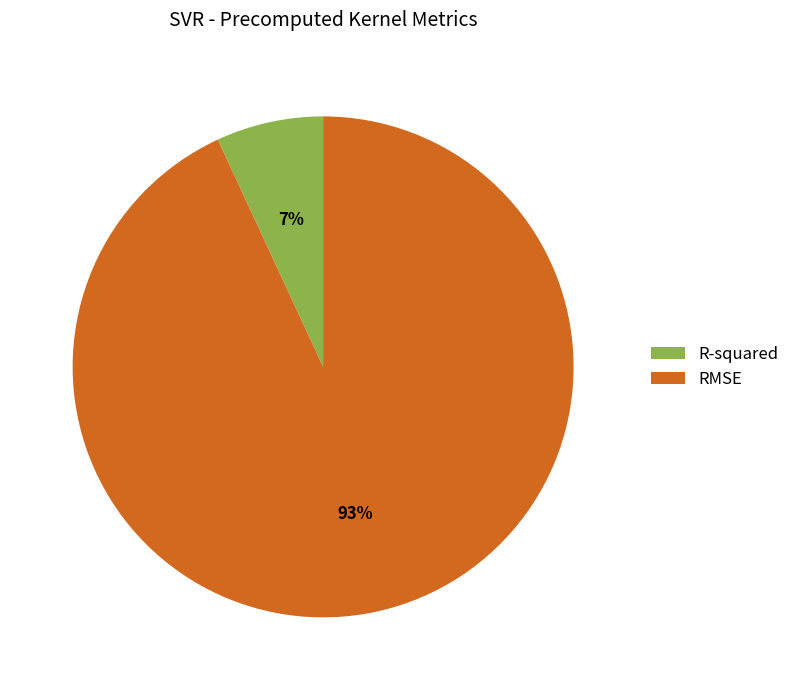

Combined, do R-squared and RMSE account for over 50%?

Yes